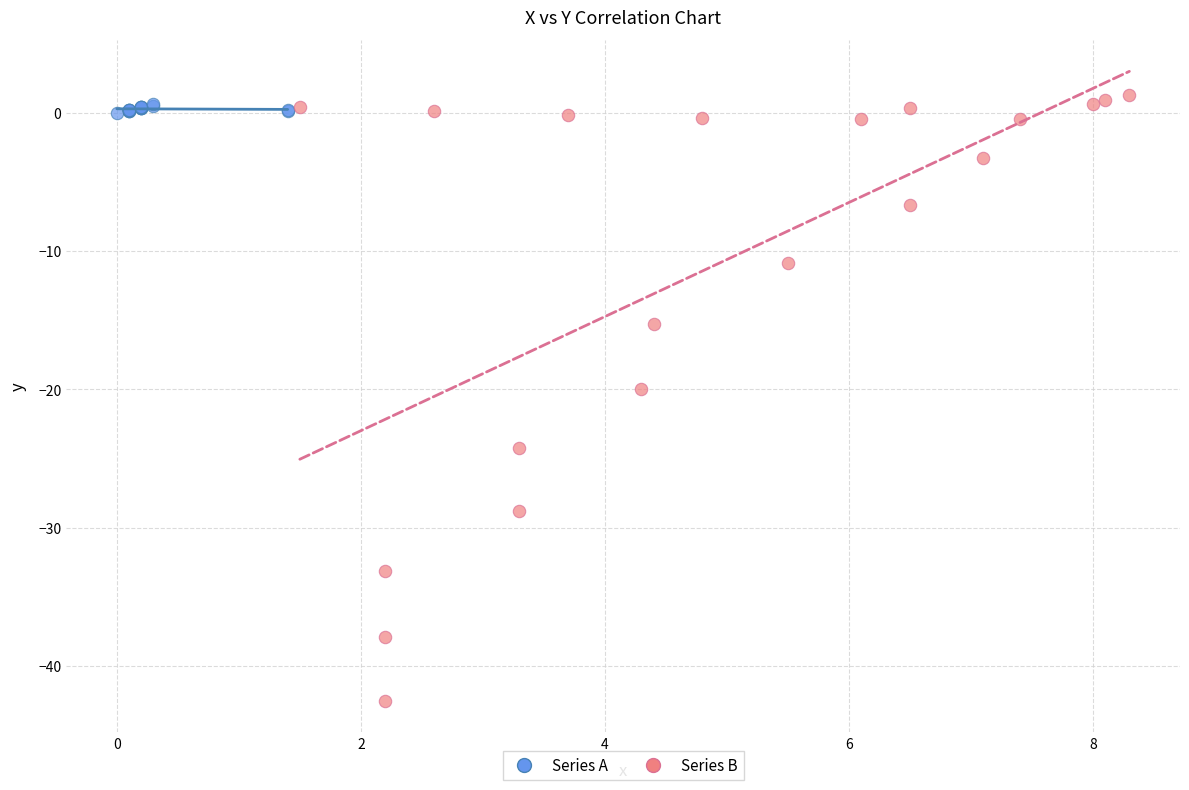

Which series reaches the minimum Y coordinate?

Series B